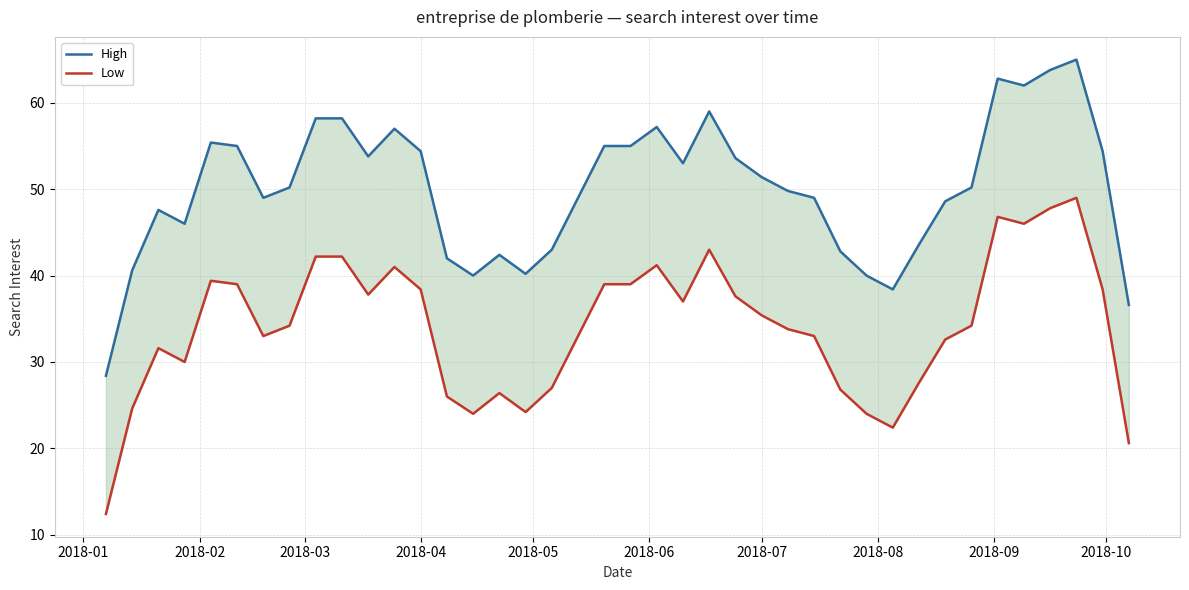

The High series shows 20.4 at 2018-05. True or false?

False